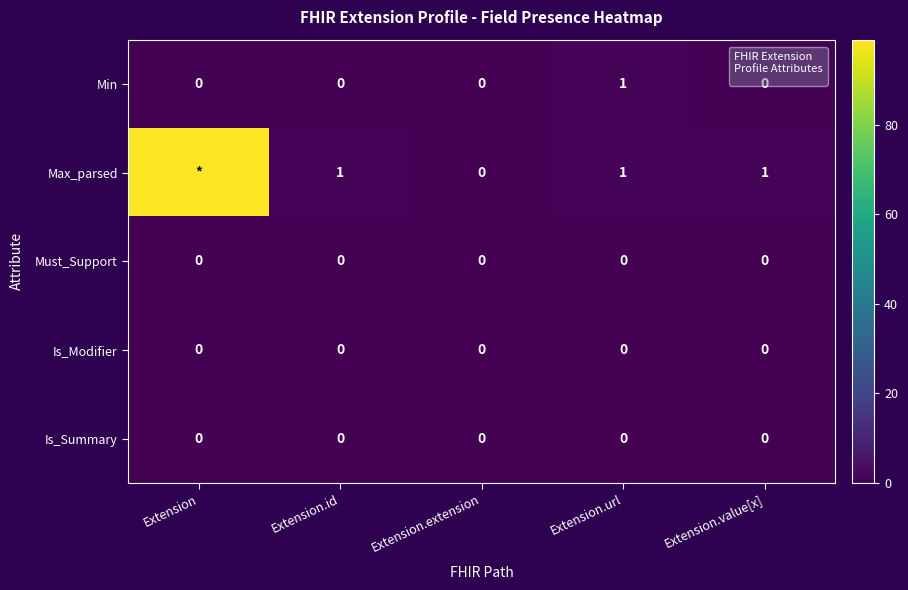

Is it true that Is_Modifier equals 0 at Extension.extension?

True